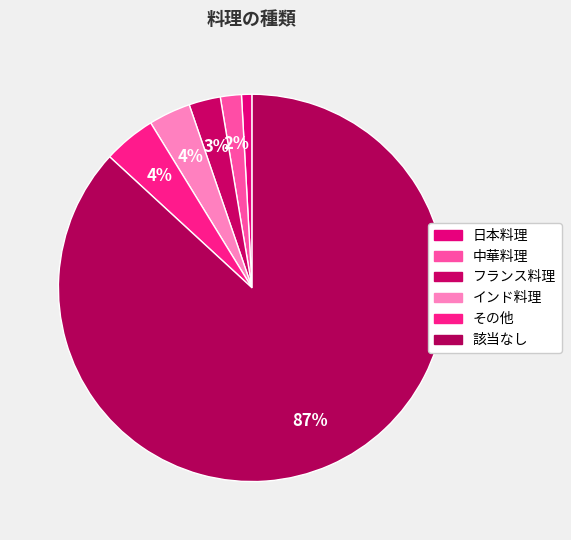

What is the change in value from 日本料理 to 該当なし?

+98